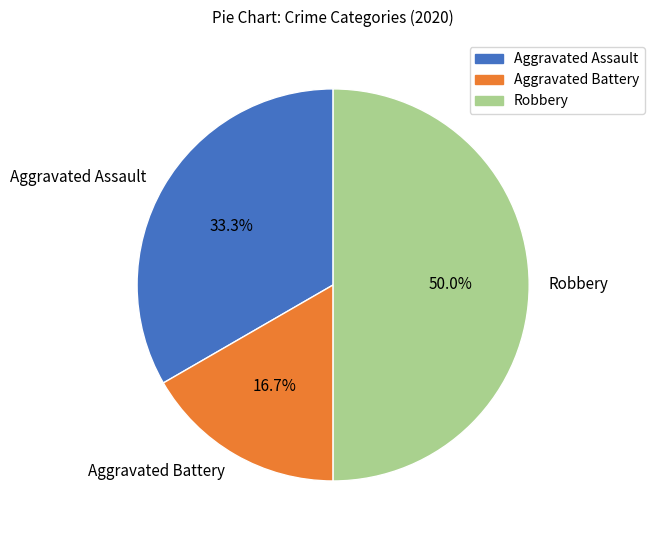

Does Aggravated Assault account for over 50% of the chart?

No